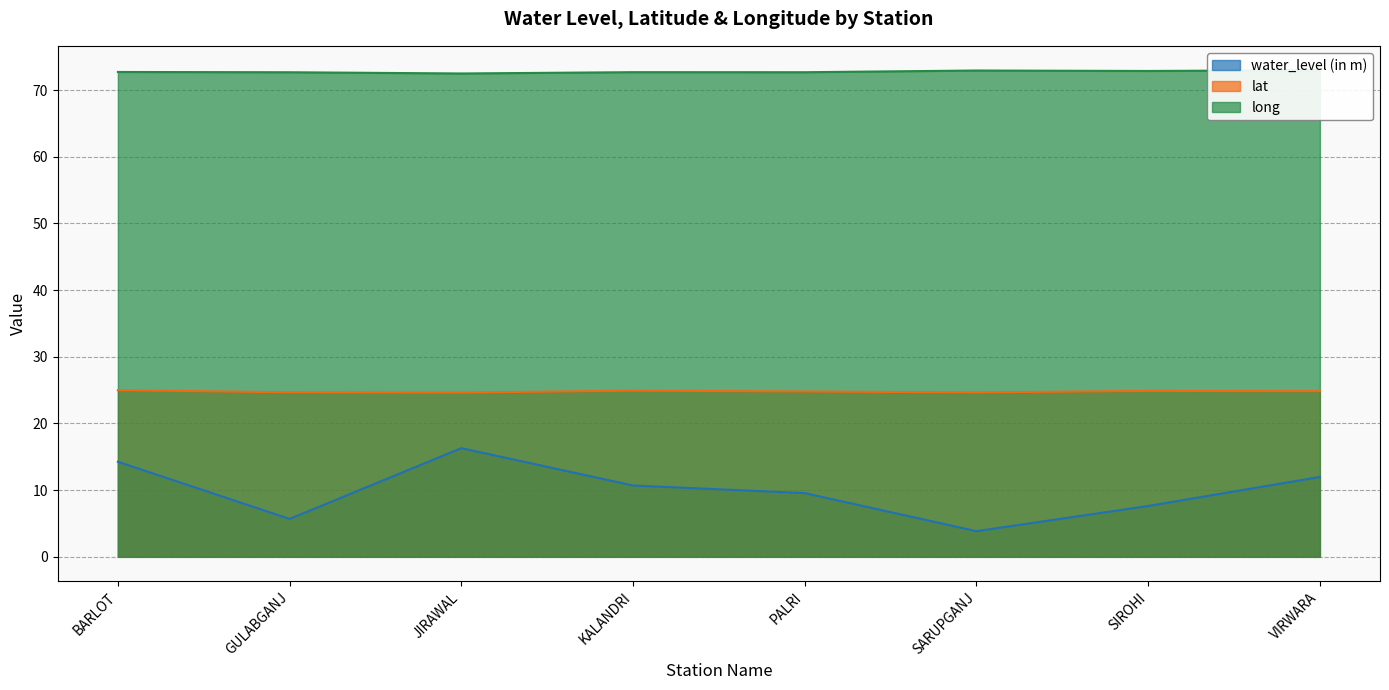

At which category is the sum across all series the highest?

JIRAWAL